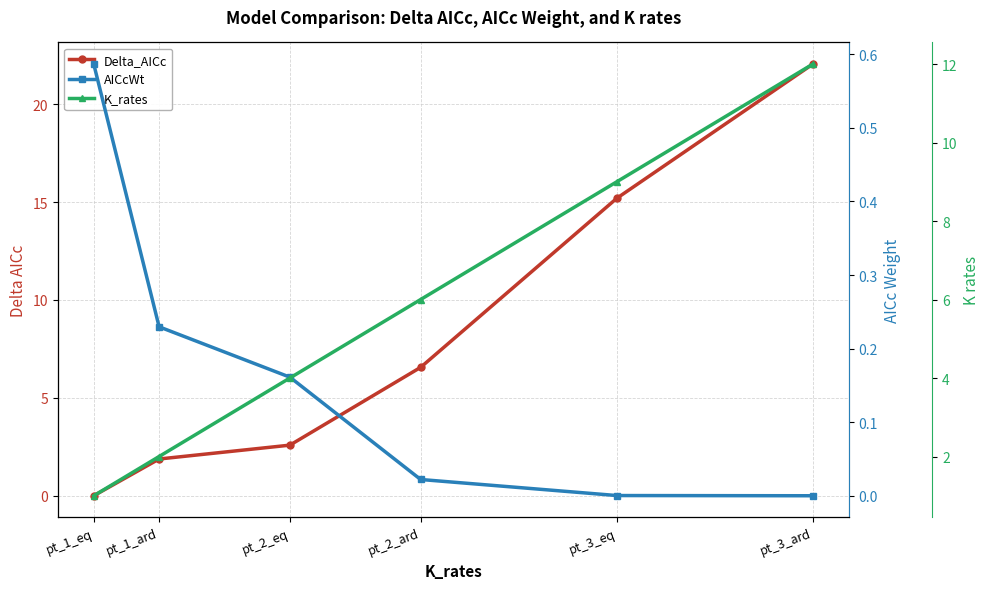

What is the spread (max minus min) of values at pt_1_eq?

1.0